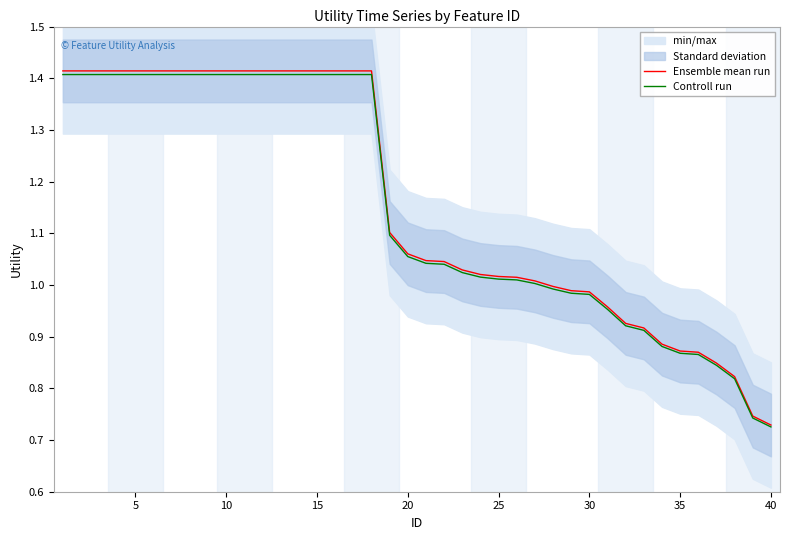

Reading left to right, extract all data points from this chart.

Ensemble mean run: 1.4	1.4	1.4	1.4	1.4	1.4	1.4	1.4	1.4	1.4	1.4	1.4	1.4	1.4	1.4	1.4	1.4	1.4	1.1	1.1	1.0	1.0	1.0	1.0	1.0	1.0	1.0	1.0	1.0	1.0	1.0	0.9	0.9	0.9	0.9	0.9	0.8	0.8	0.7	0.7
Controll run: 1.4	1.4	1.4	1.4	1.4	1.4	1.4	1.4	1.4	1.4	1.4	1.4	1.4	1.4	1.4	1.4	1.4	1.4	1.1	1.1	1.0	1.0	1.0	1.0	1.0	1.0	1.0	1.0	1.0	1.0	1.0	0.9	0.9	0.9	0.9	0.9	0.8	0.8	0.7	0.7